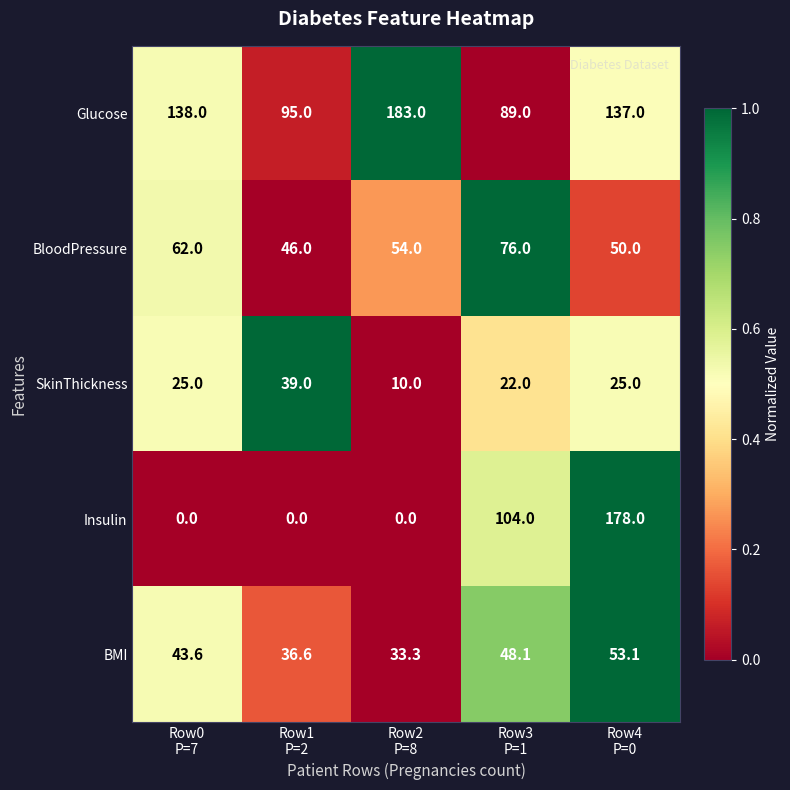

Reading right to left, transcribe all the data shown in this chart.

Glucose: 137.0	89.0	183.0	95.0	138.0
BloodPressure: 50.0	76.0	54.0	46.0	62.0
SkinThickness: 25.0	22.0	10.0	39.0	25.0
Insulin: 178.0	104.0	0.0	0.0	0.0
BMI: 53.1	48.1	33.3	36.6	43.6